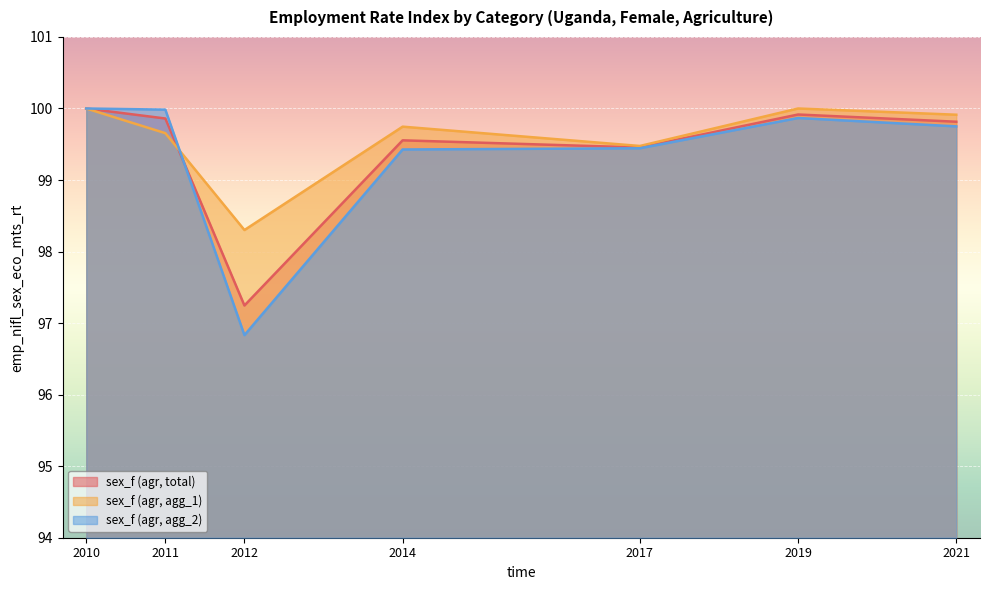

How many lines are shown in the chart?

3